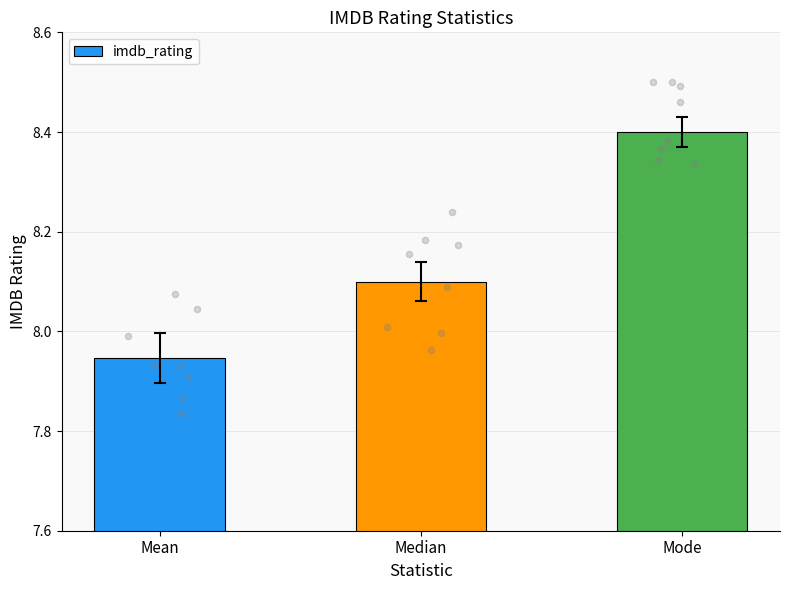

What is the change in value from Median to Mode?

+0.3